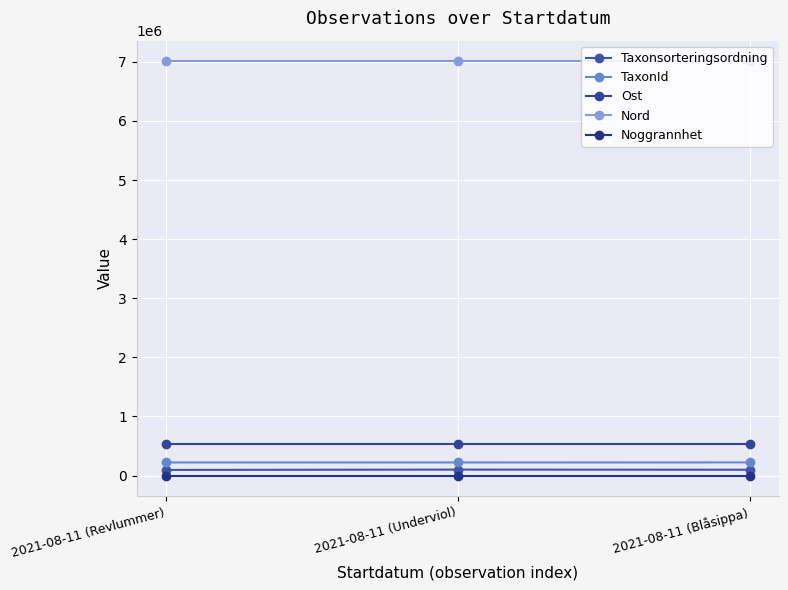

What is the greatest value displayed?

7008526.6